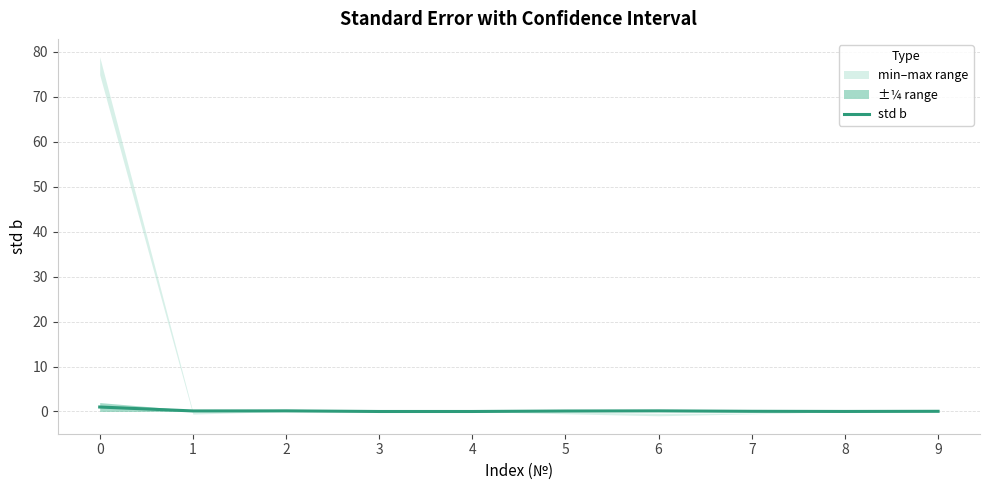

The value at 5 is 0.1. True or false?

False